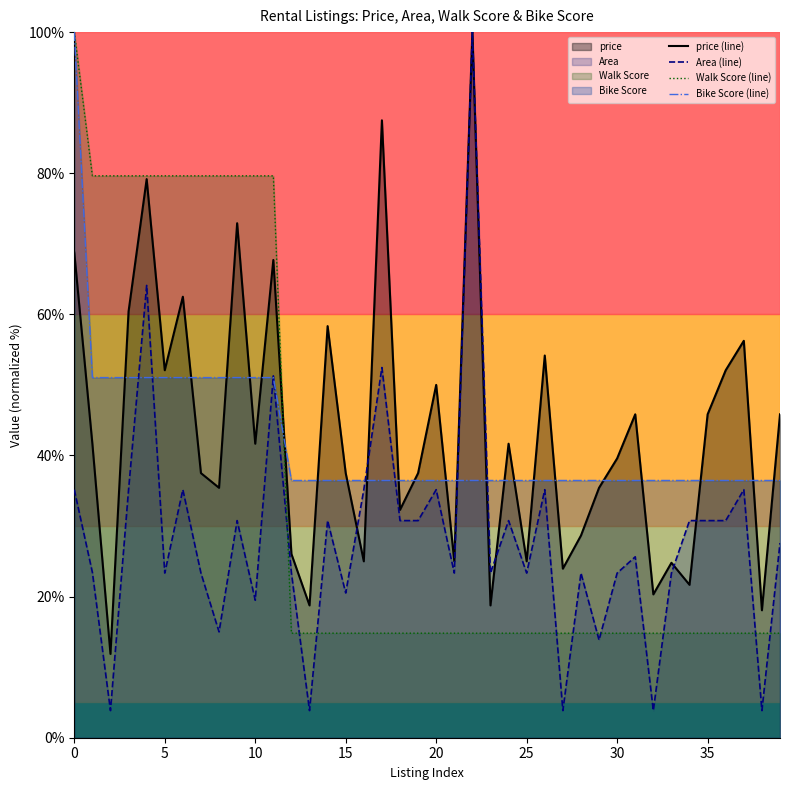

What is the difference between the Area (line) values at 29 and 20?

21.3